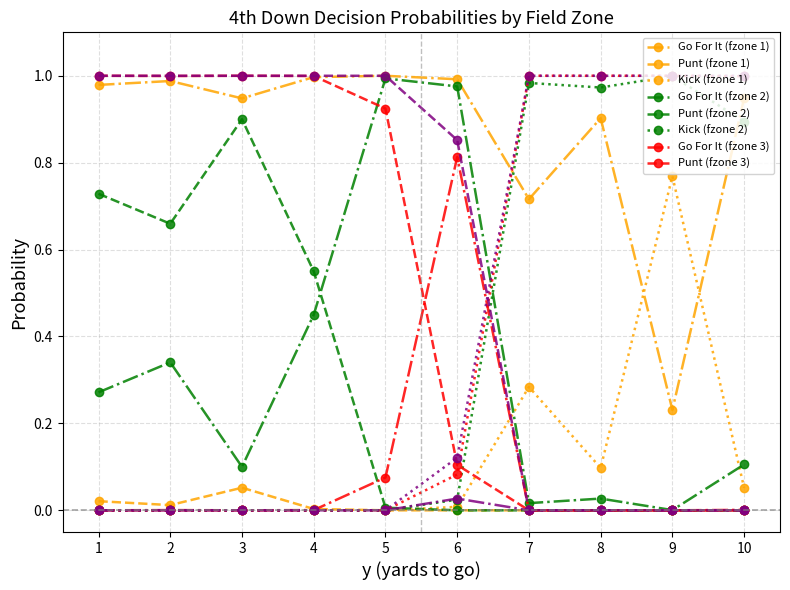

The punt series shows 0.5 at 39. True or false?

False